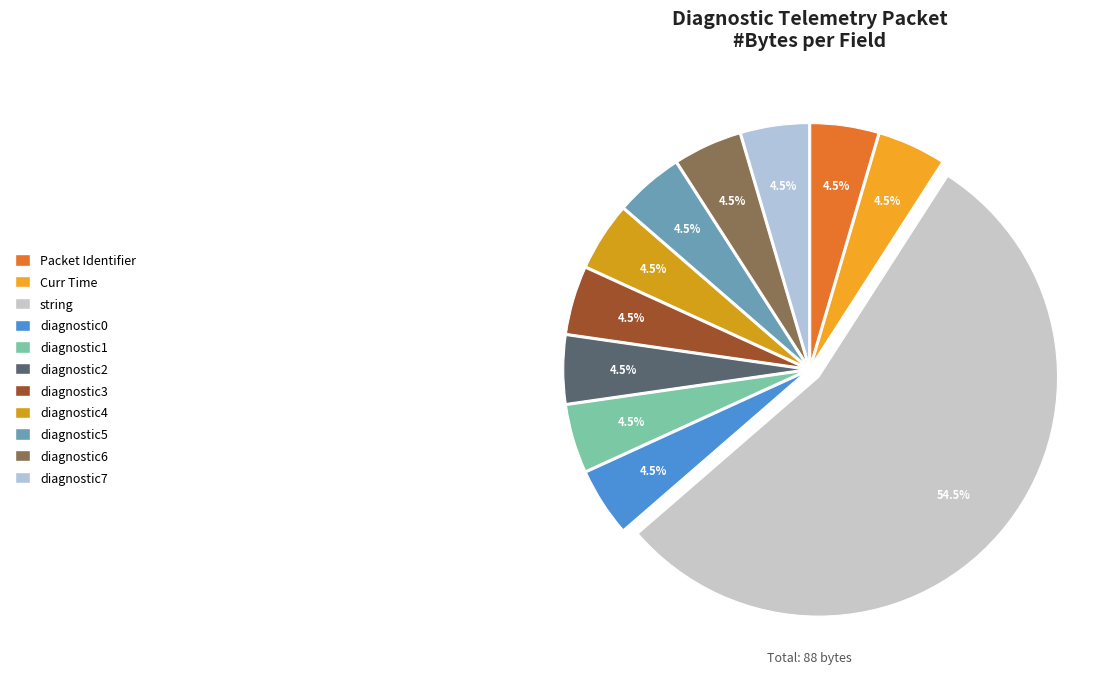

Count the number of slices in the pie.

11